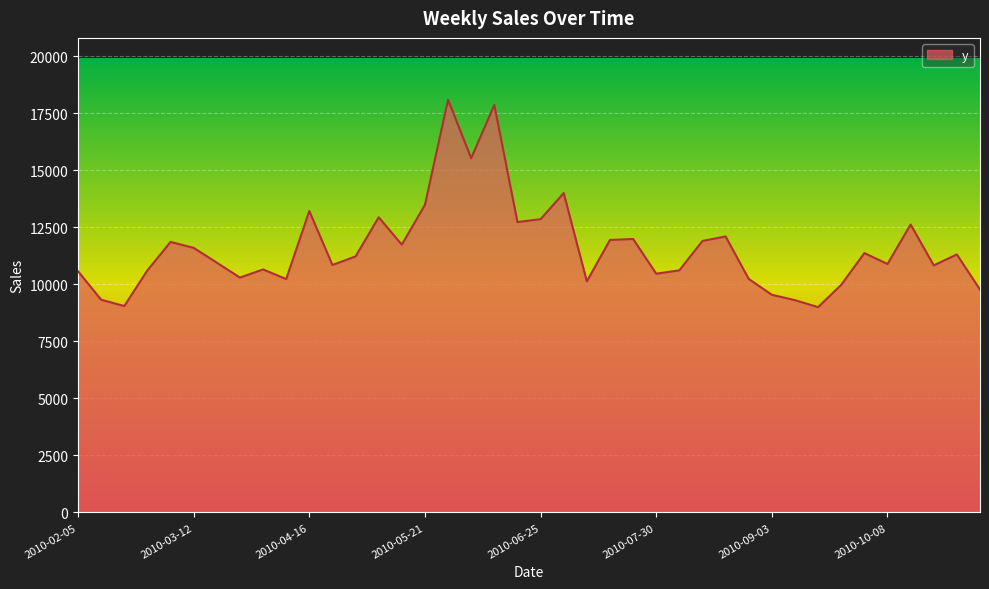

What is the smallest value displayed?

9001.0